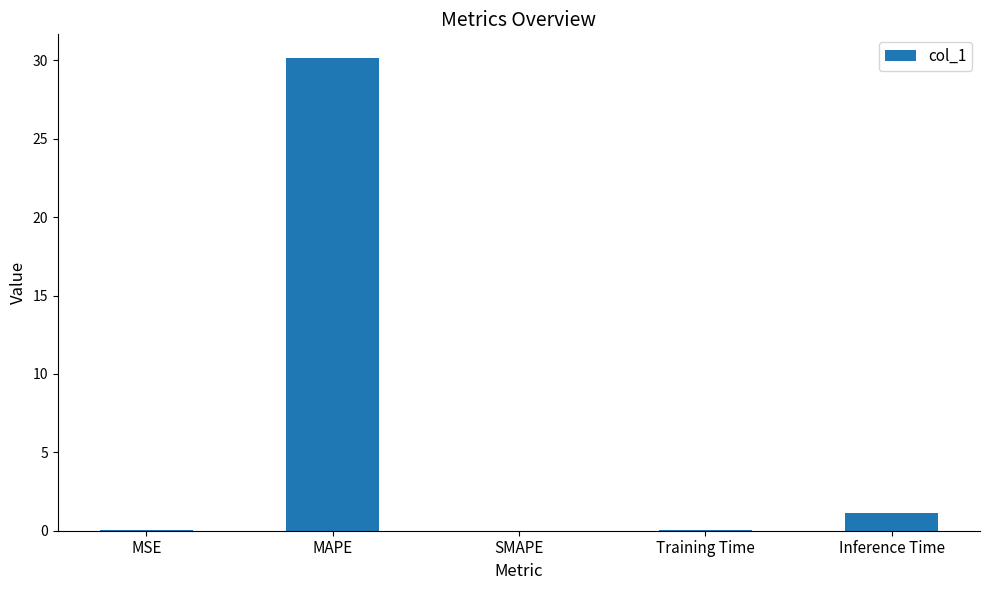

What is the greatest value displayed?

30.2